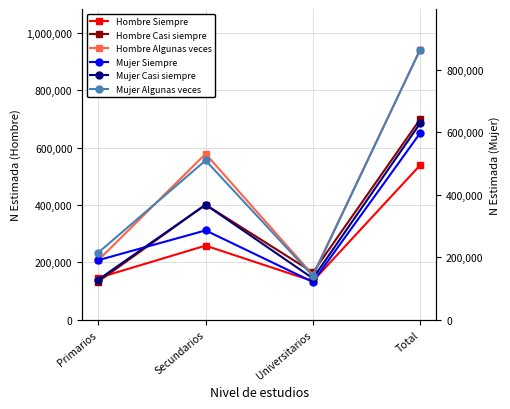

Which category has the highest value in the Hombre Casi siempre series?

Total